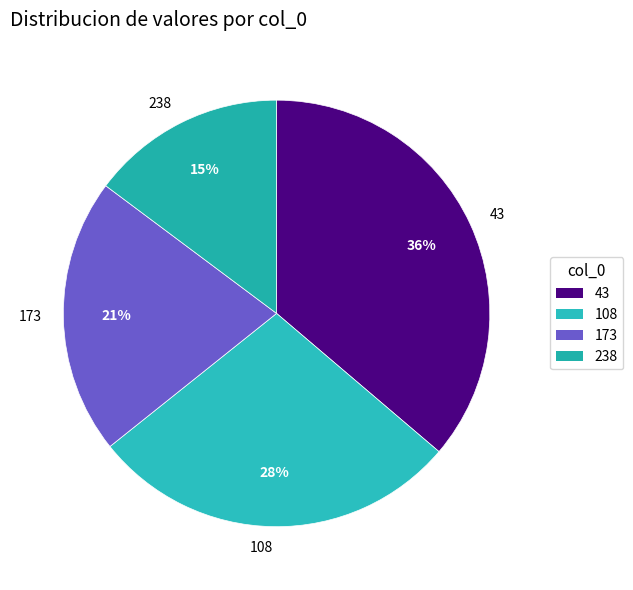

Rank the categories by value from lowest to highest.

238, 173, 108, 43